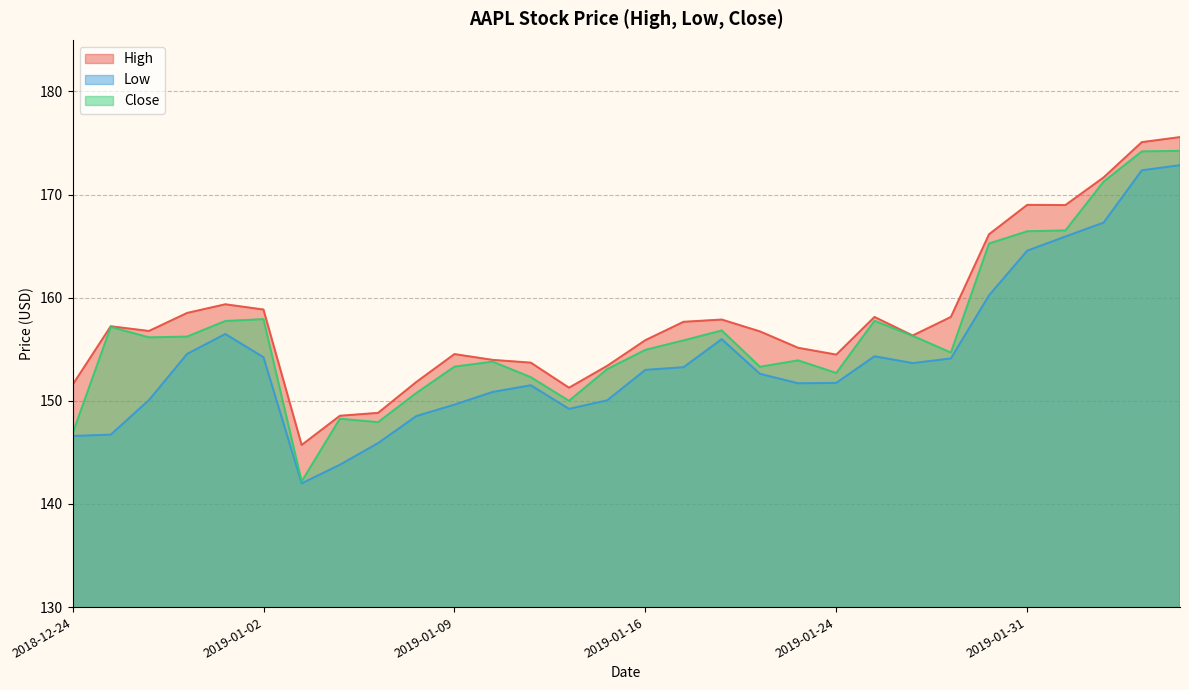

Which series has the widest spread of values?

Close